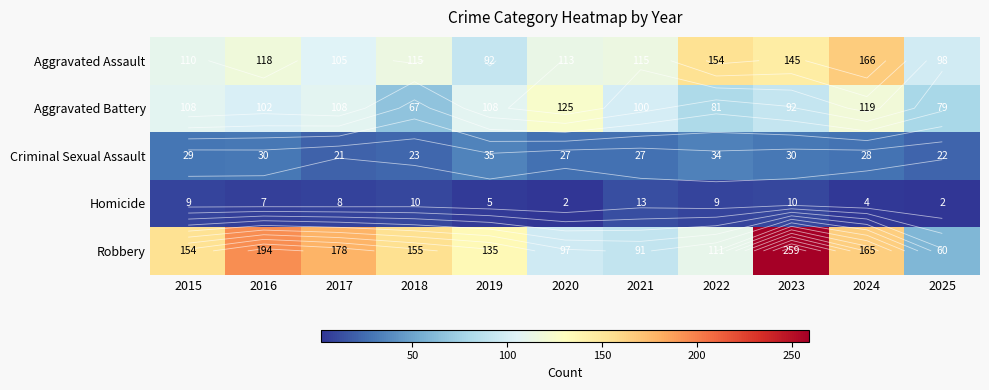

At which label is Aggravated Assault closest to 129?

2016